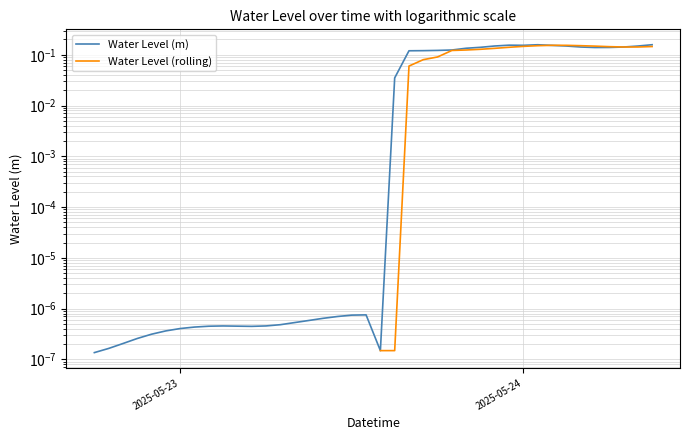

How many interior local valleys does the Water Level (m) series have?

4